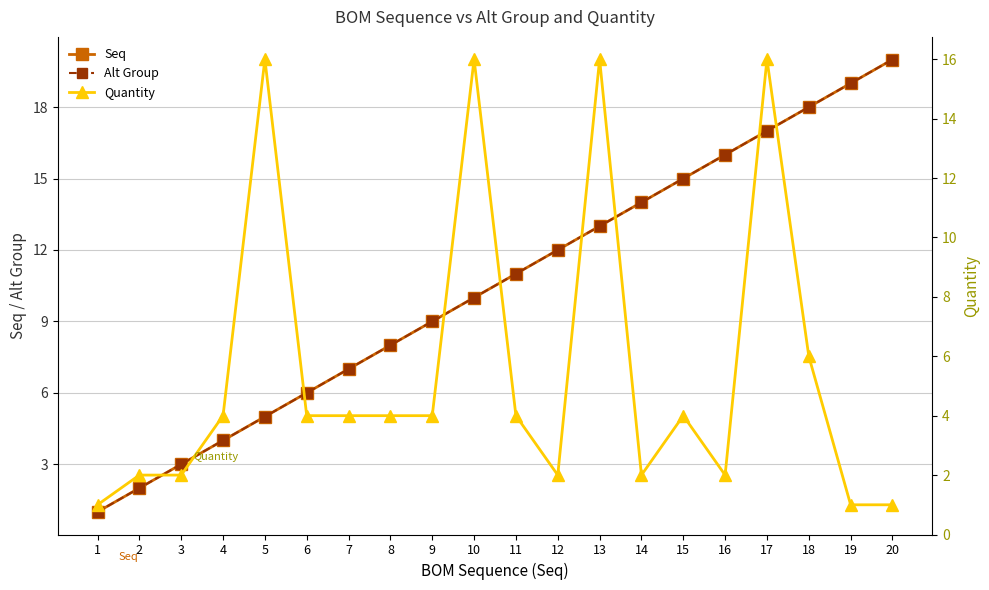

What is the sum of the Alt Group values at 2 and 14?

16